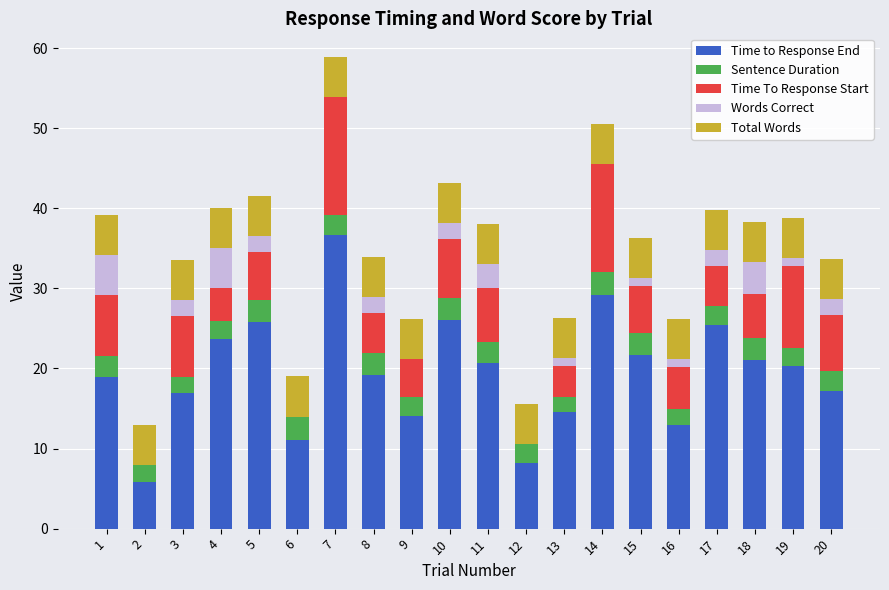

The Time to Response End series shows 11.0 at 6. True or false?

True